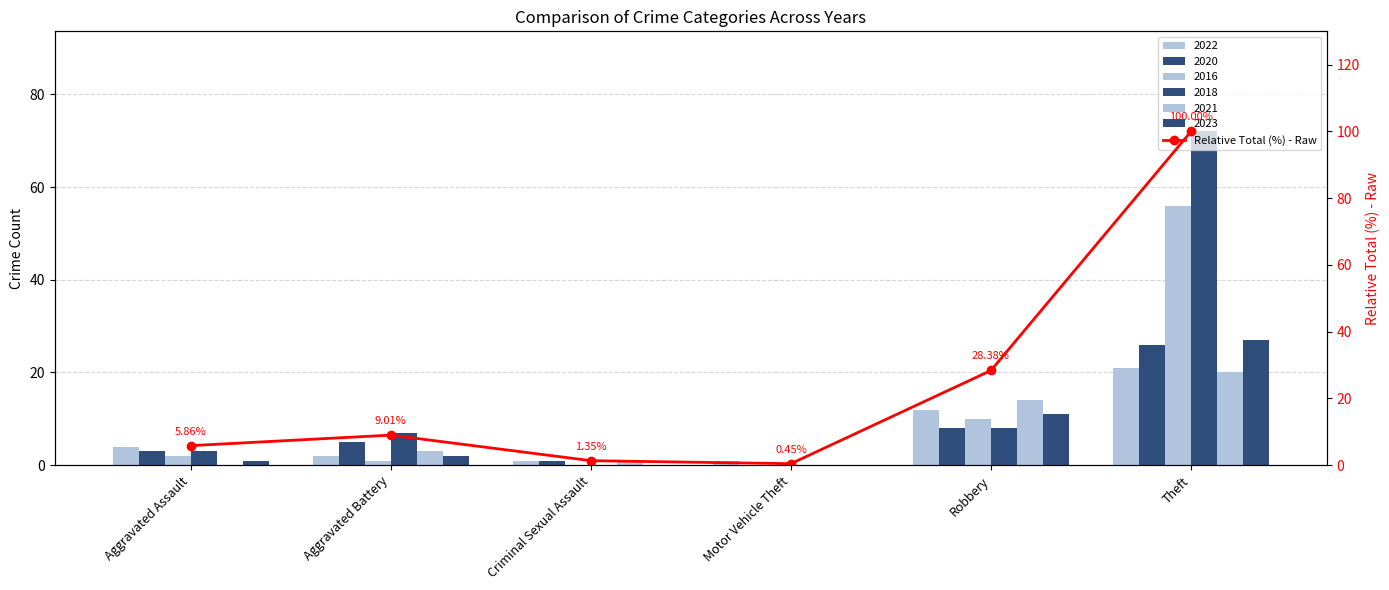

What is the greatest value displayed?

100.0